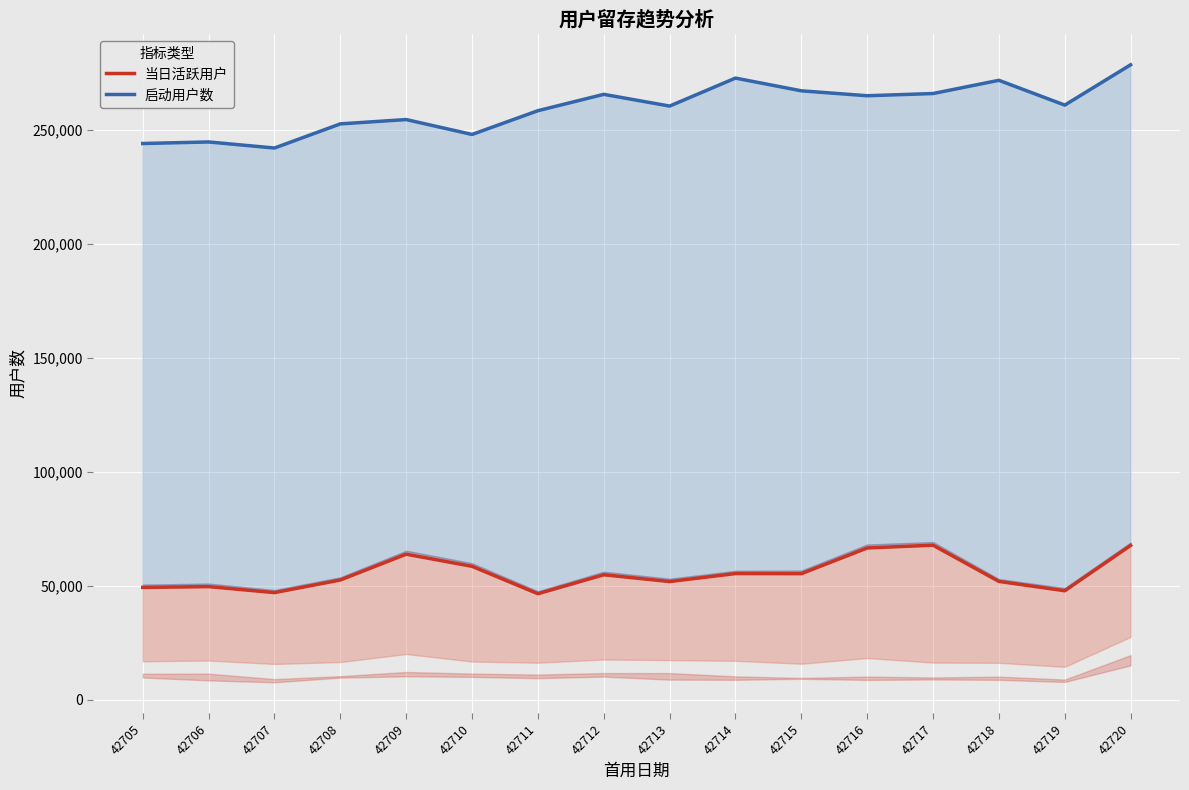

Is it true that 当日活跃用户 equals 16905 at 42718?

False